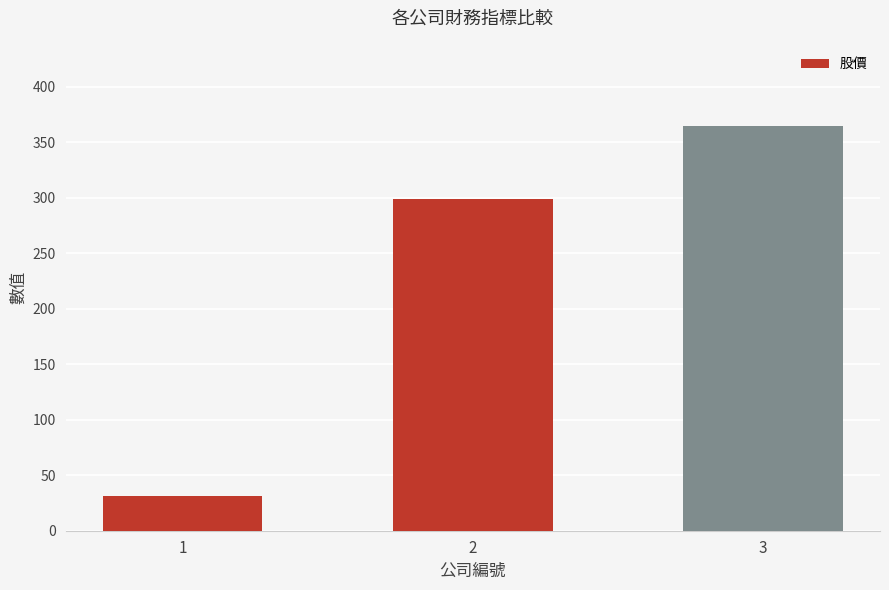

Between 1 and 2, which is larger?

2